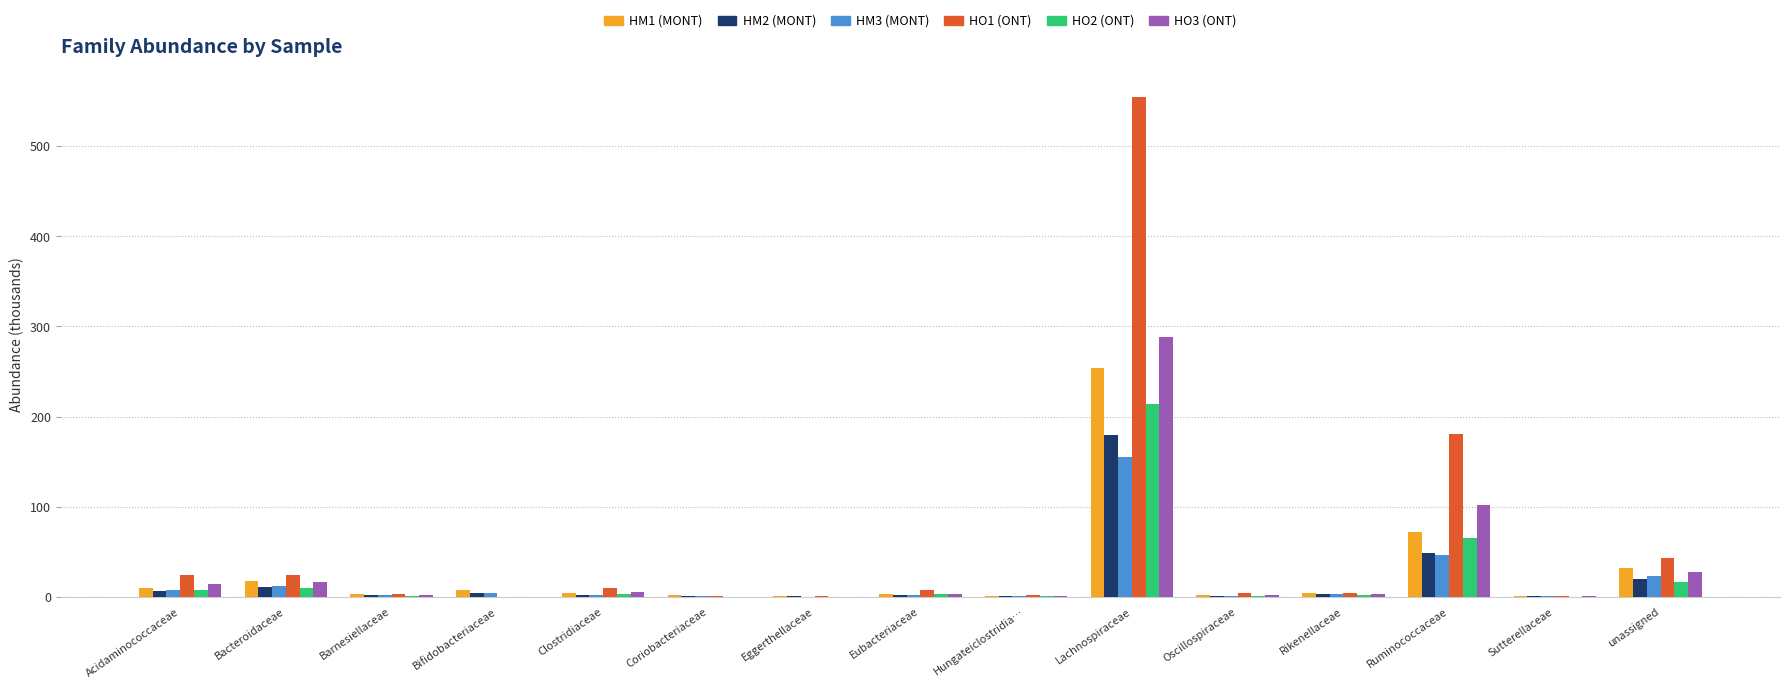

Does the chart contain stacked bars?

No